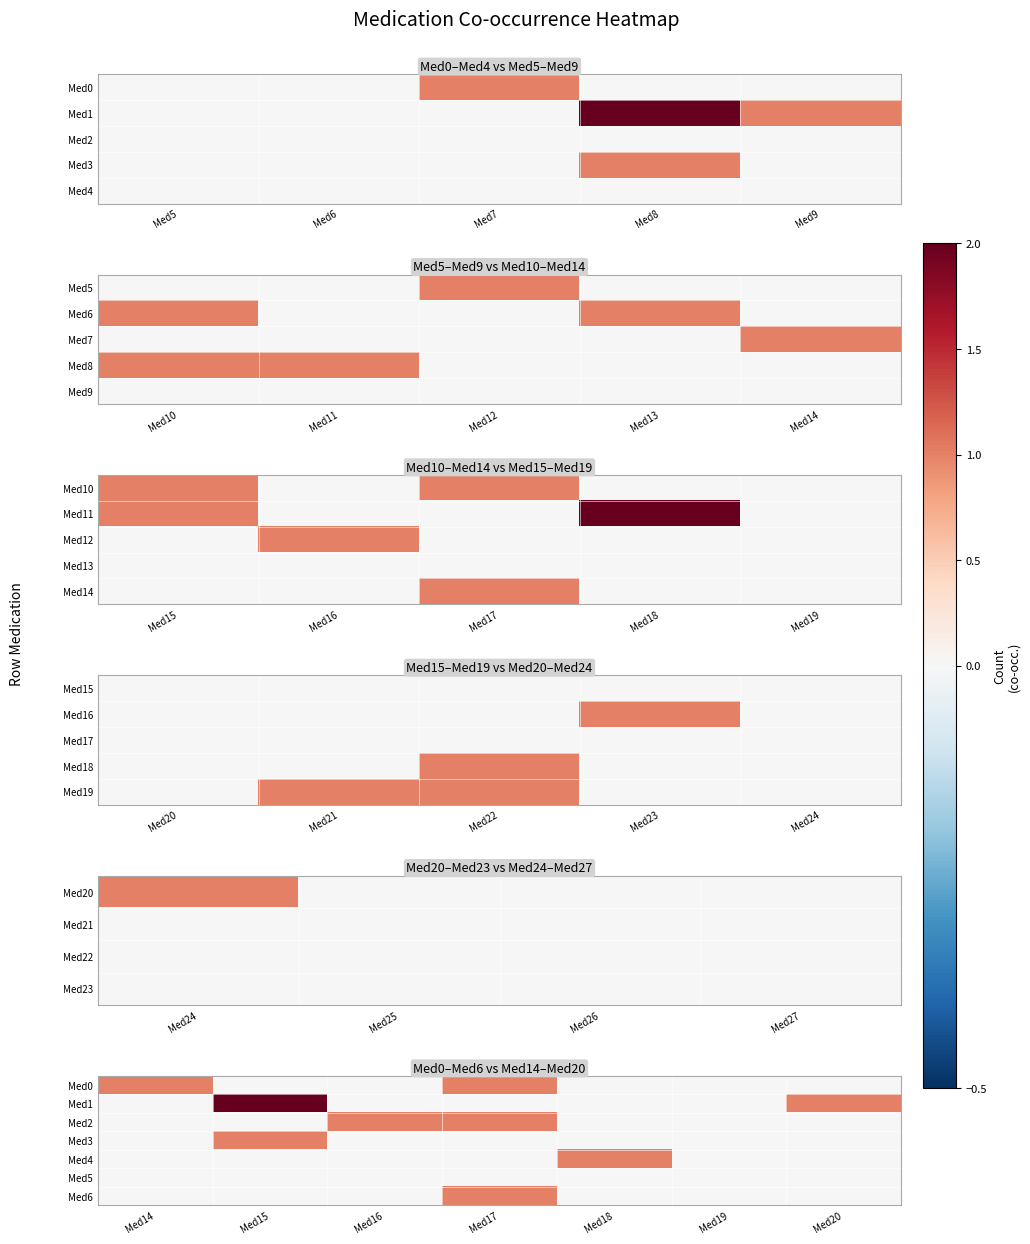

How many data points in Med0 are above 0?

2